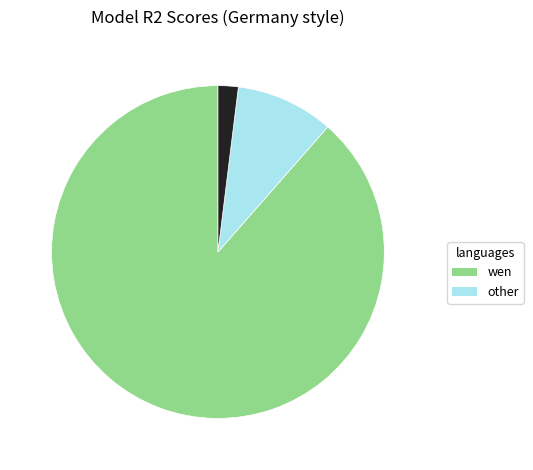

Is there a majority slice in this chart?

Yes